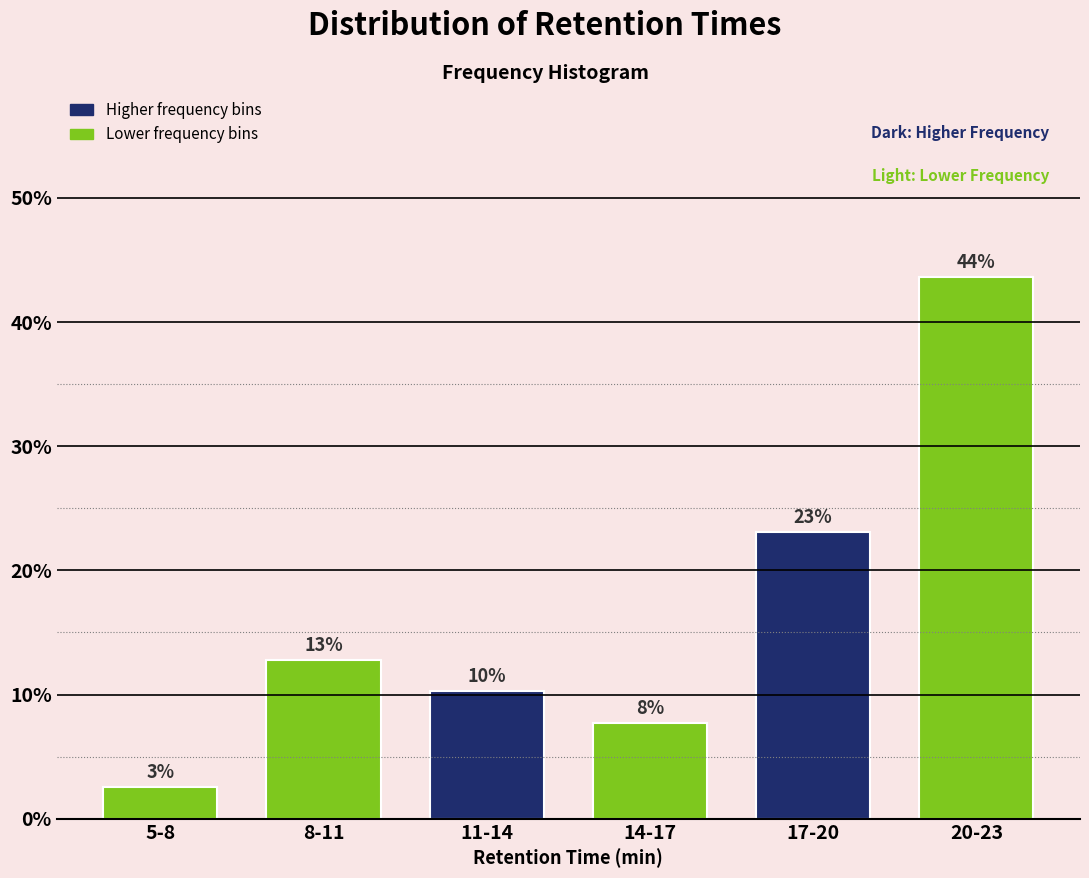

How many bars are there in total?

6